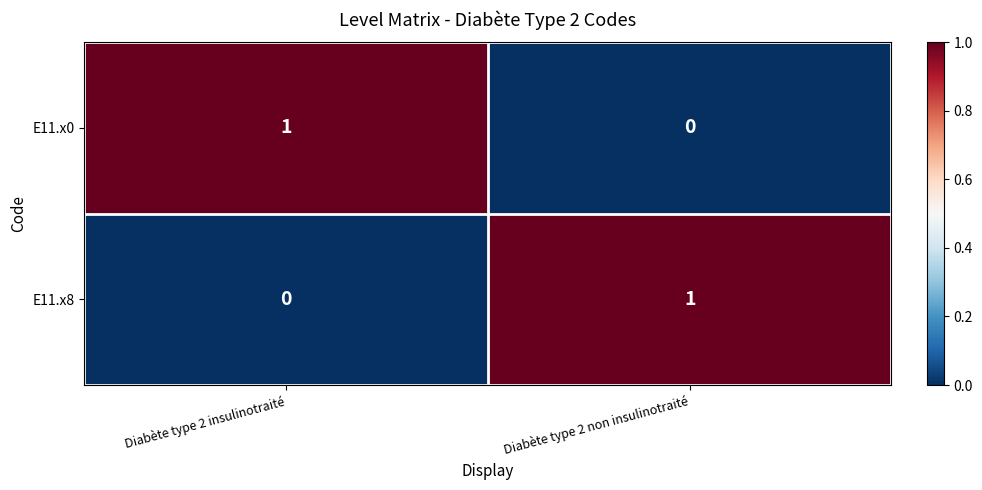

What is the difference between the highest and lowest values at Diabète type 2 non insulinotraité?

1